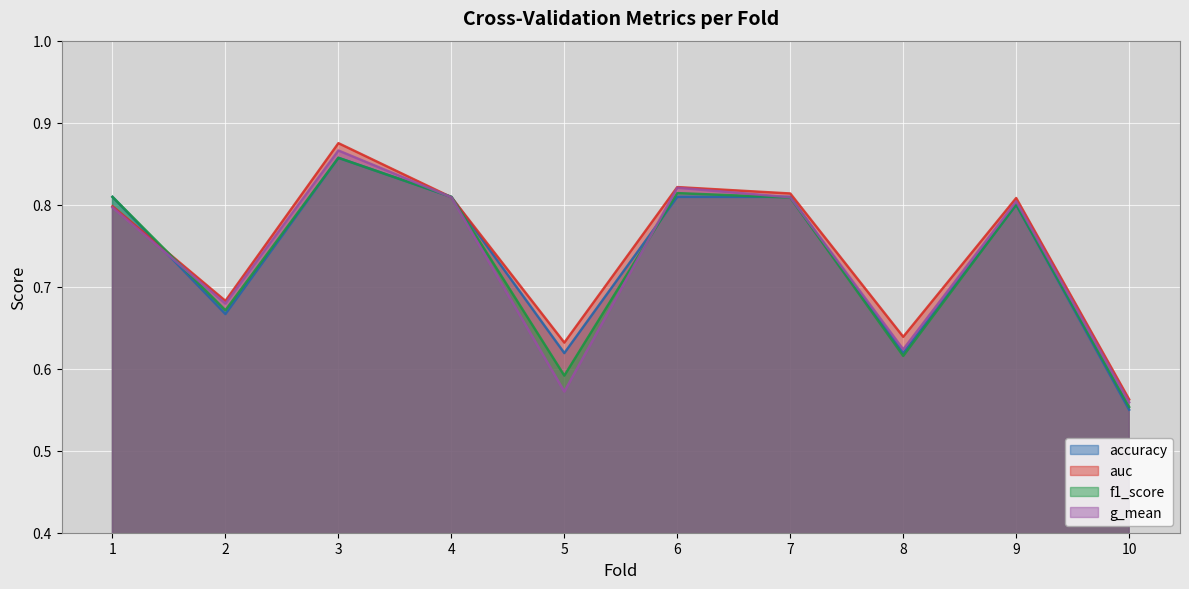

What is the total value across all series at 10?

2.2